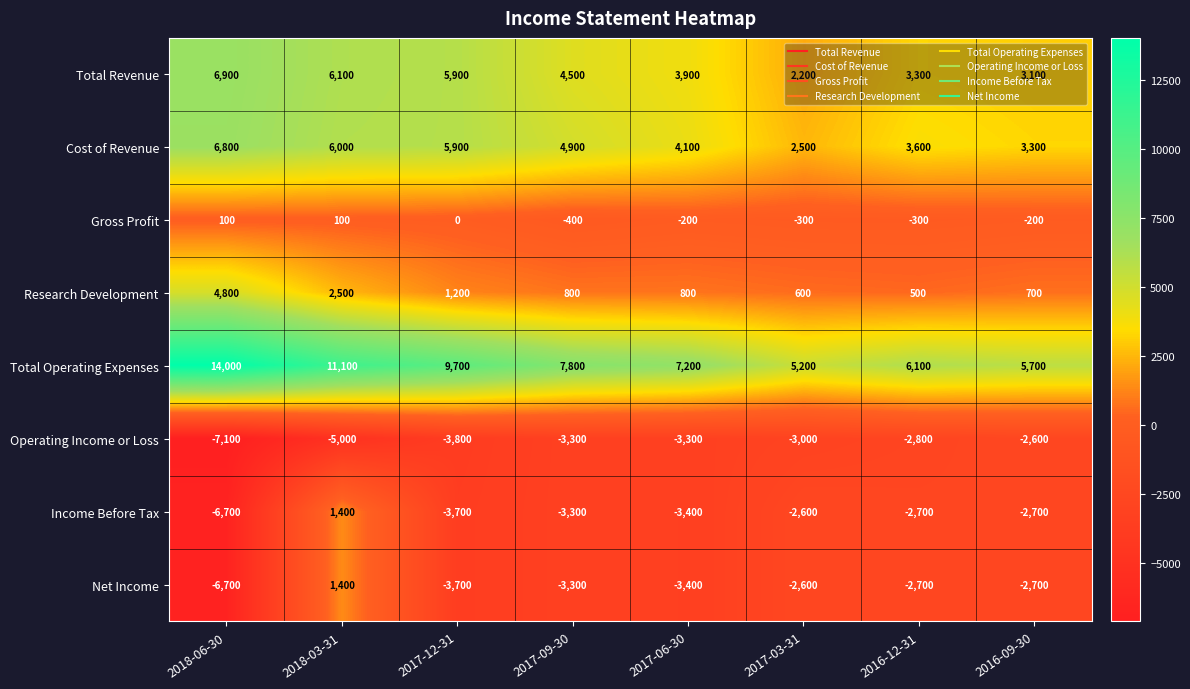

What is the approximate value of Research Development at 2018-03-31, to the nearest 50?

2500